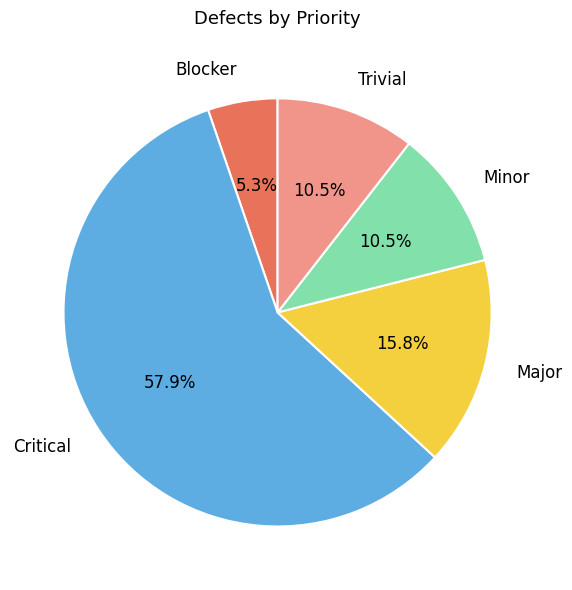

Does any single category account for the majority?

Yes